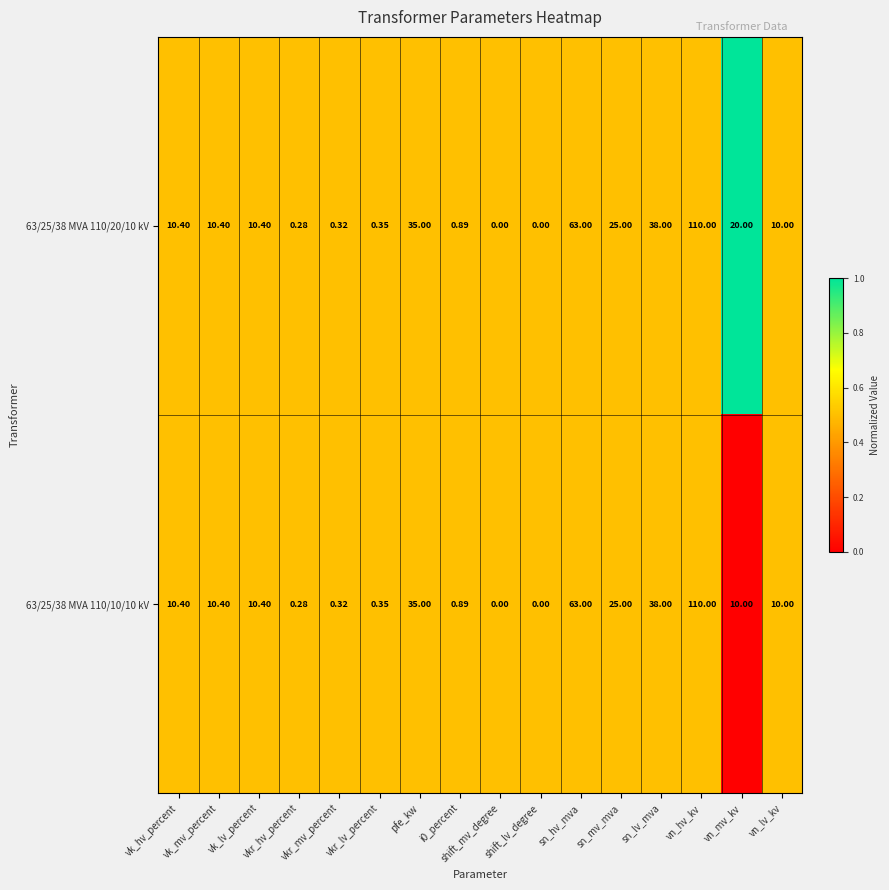

What is the total value across all series at sn_hv_mva?

126.0